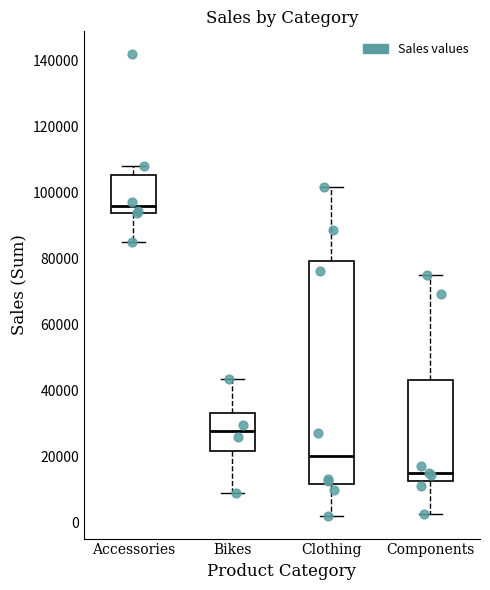

Reading left to right, read every box against the y-axis: the position of its median line, the range the box covers, and the ends of its whiskers. The values are not printed on the chart, so give them approximately, as read against the axis.

Accessories: median 96000, box 94000 to 106000, whiskers 84000 to 108000
Bikes: median 28000, box 22000 to 34000, whiskers 8000 to 44000
Clothing: median 20000, box 12000 to 80000, whiskers 2000 to 102000
Components: median 14000, box 12000 to 44000, whiskers 2000 to 74000